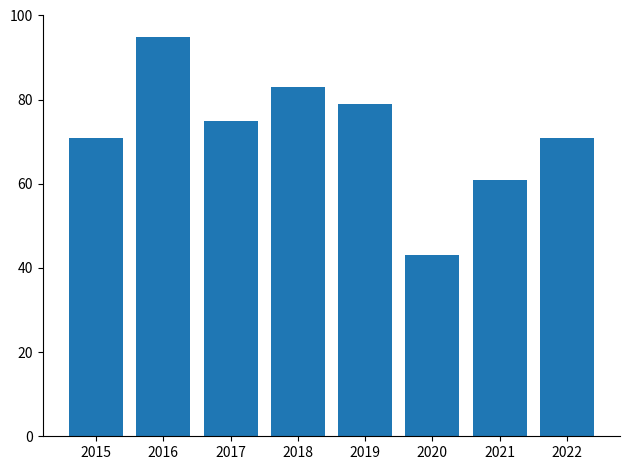

Does the chart contain any negative values?

No